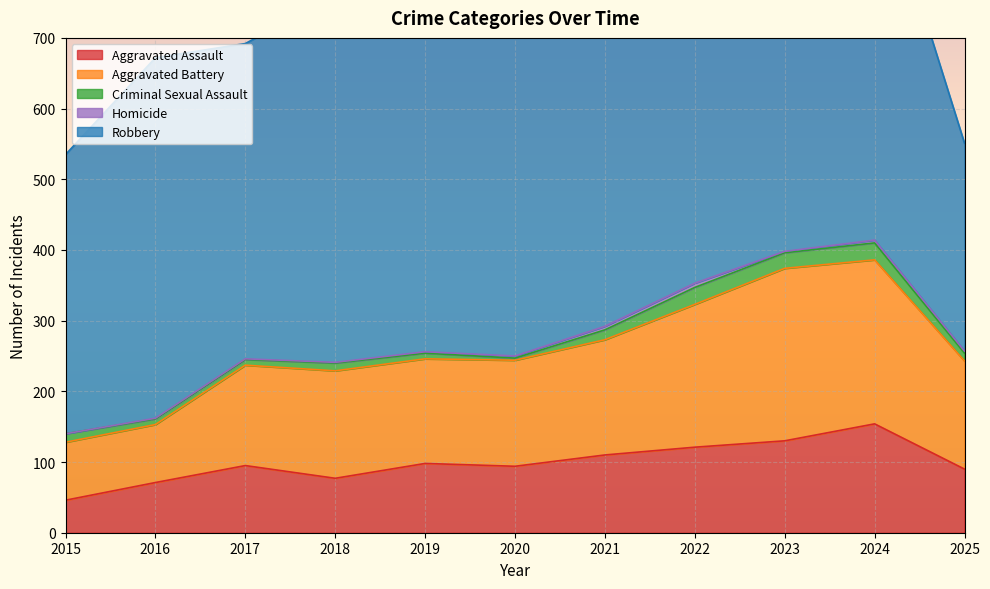

At which label is Criminal Sexual Assault closest to 13?

2015